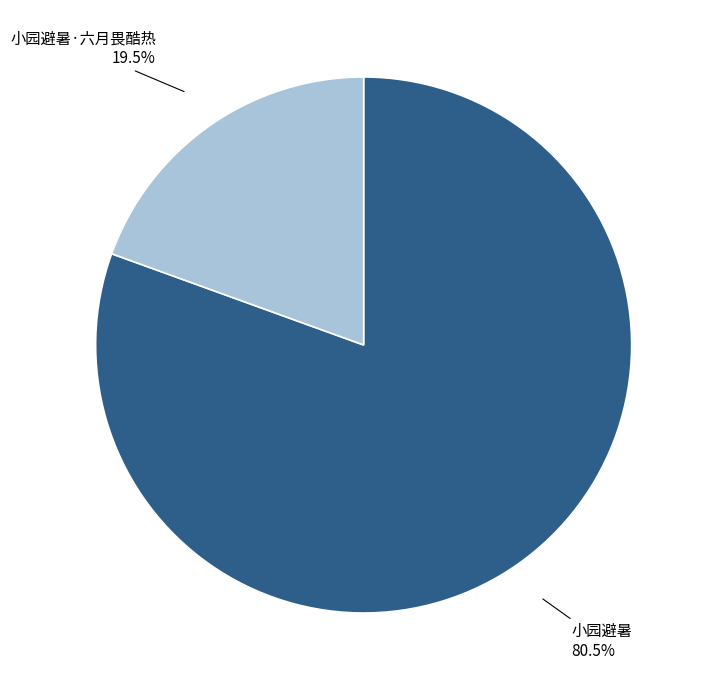

Does any single category account for the majority?

Yes